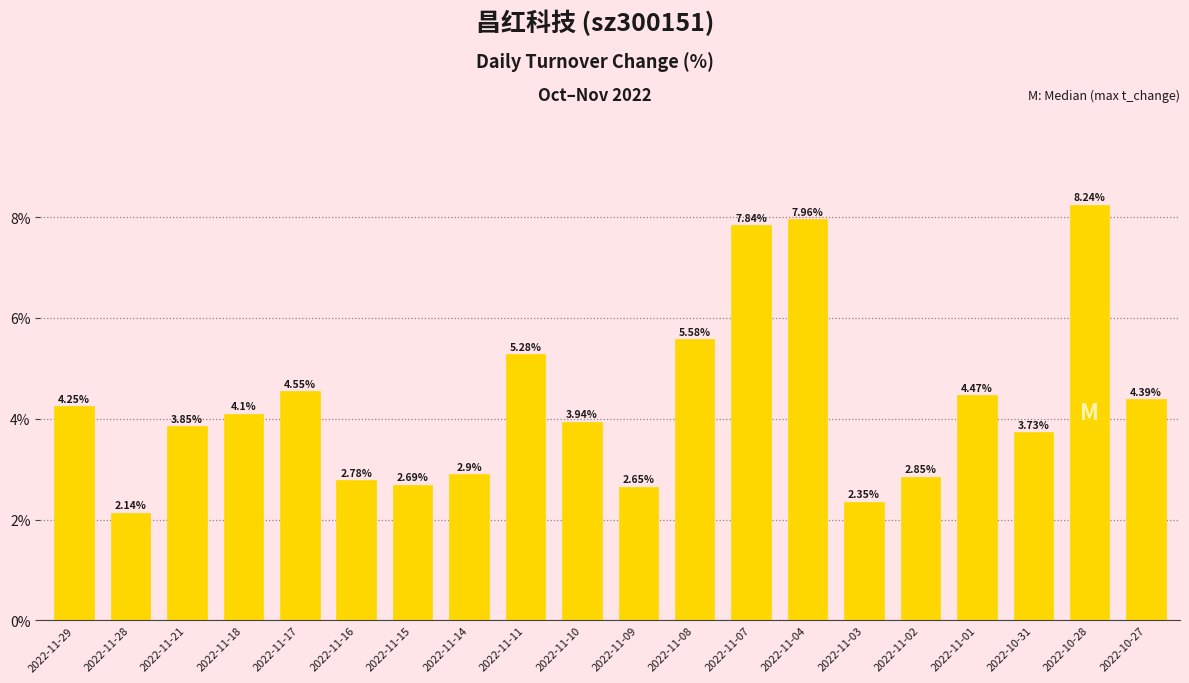

What is the difference between the values at 2022-11-07 and 2022-11-17?

3.3